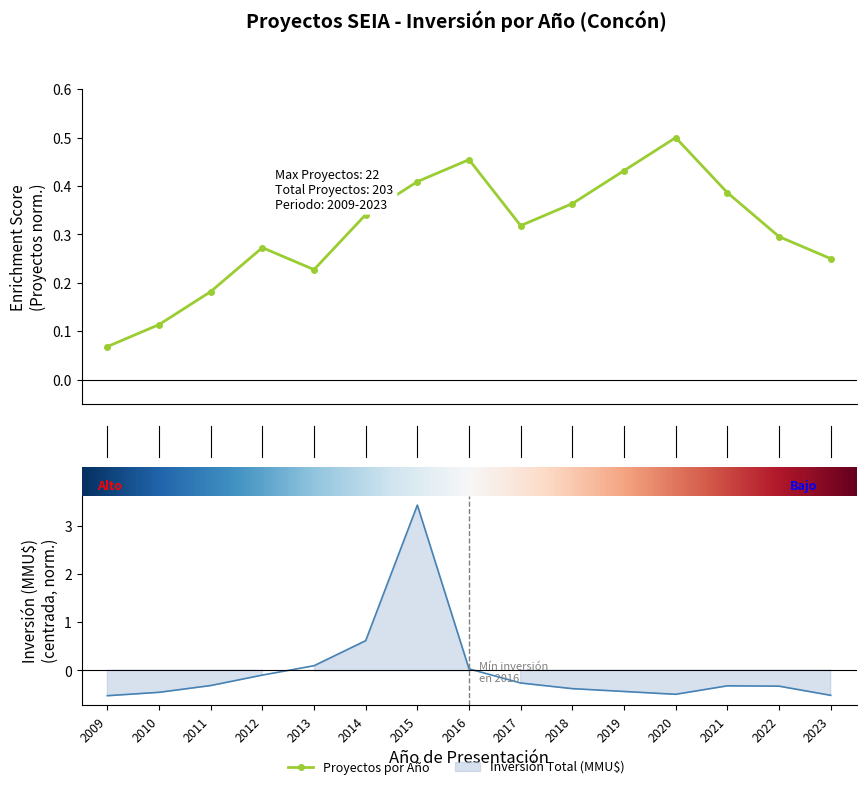

Does the chart have visible grid lines?

No